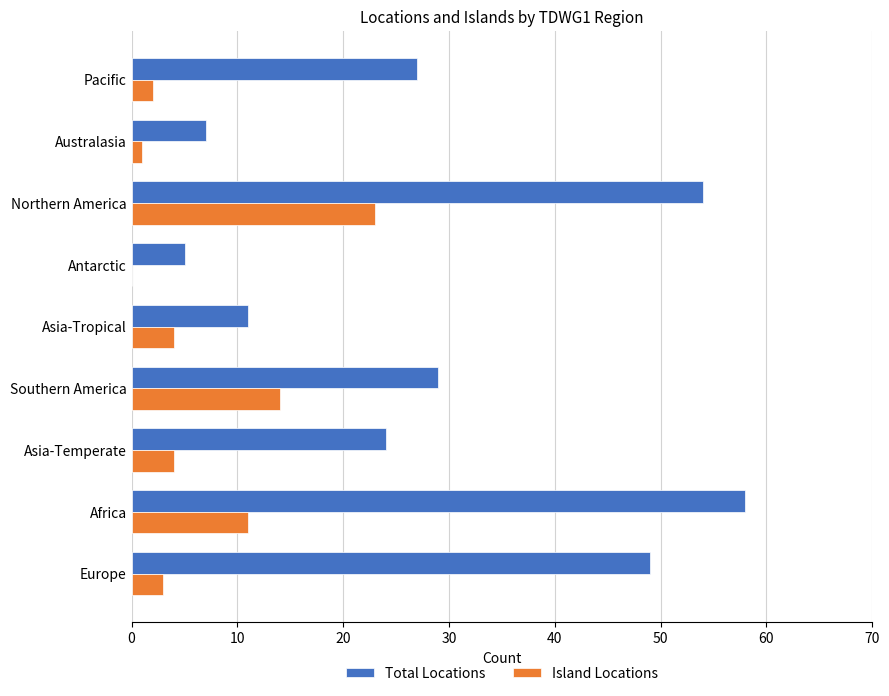

At which category is the sum across all series the highest?

Northern America